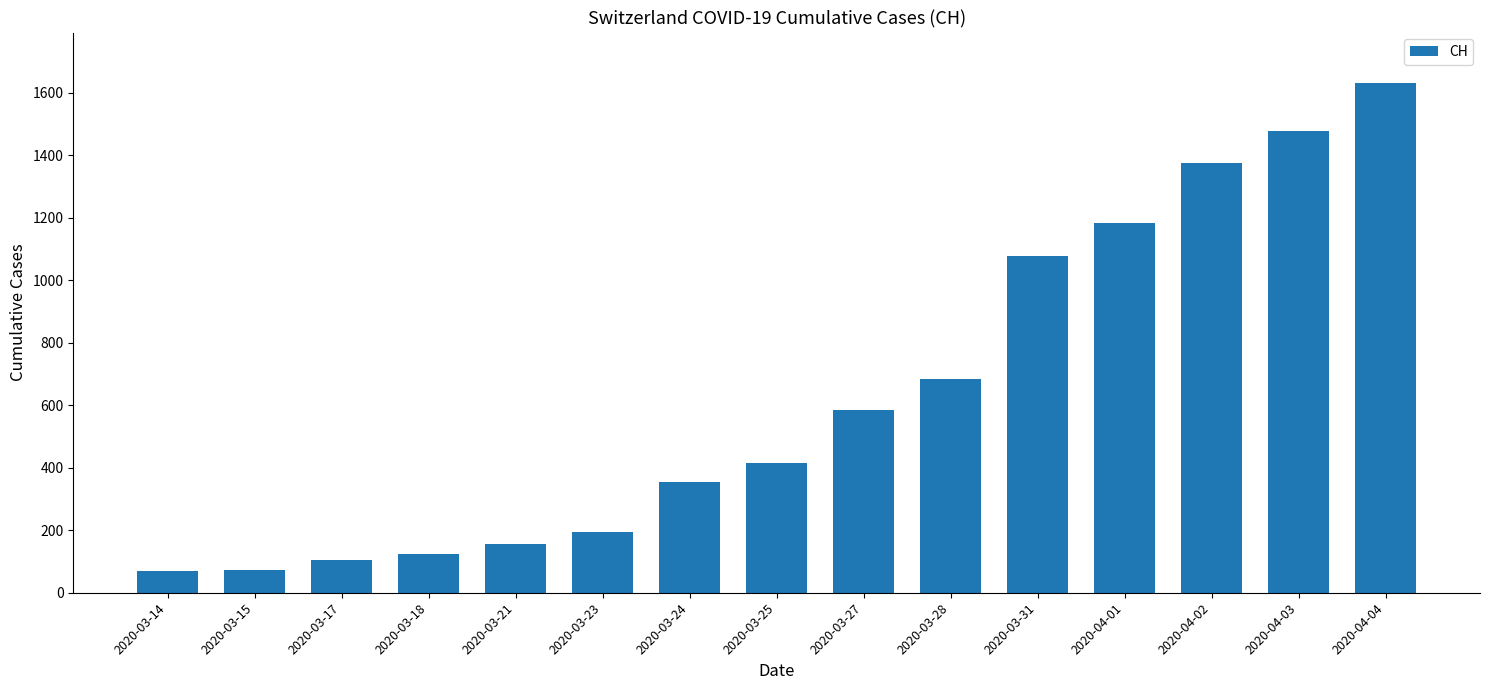

How many values are below 414?

7